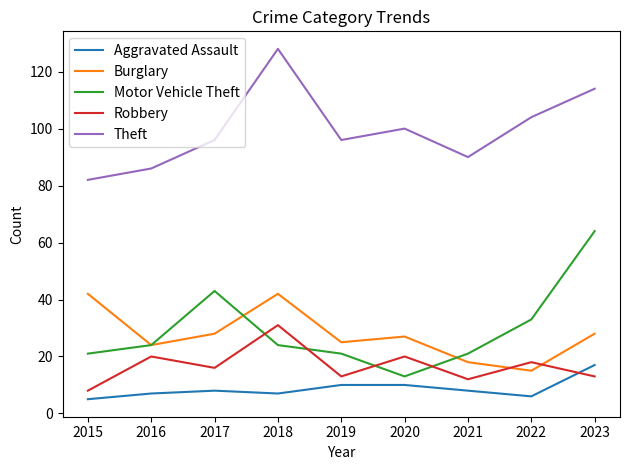

List the series in order of their peak value, highest first.

Theft, Motor Vehicle Theft, Burglary, Robbery, Aggravated Assault